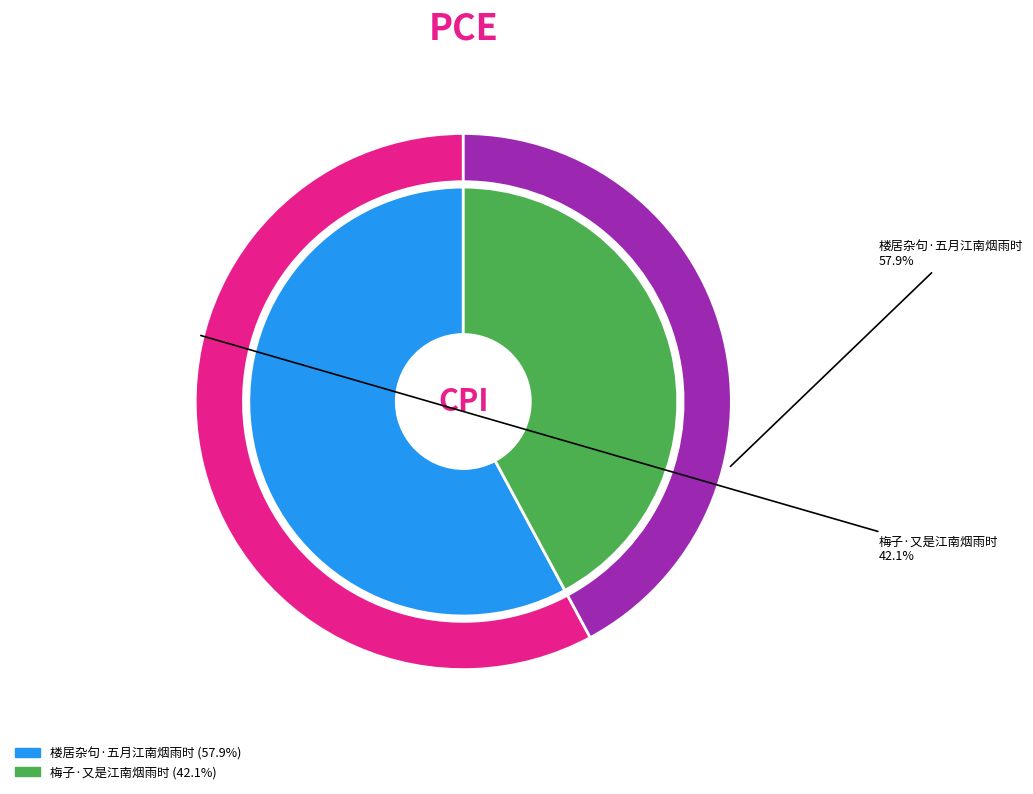

Which has a higher value, 梅子·又是江南烟雨时 or 楼居杂句·五月江南烟雨时?

楼居杂句·五月江南烟雨时